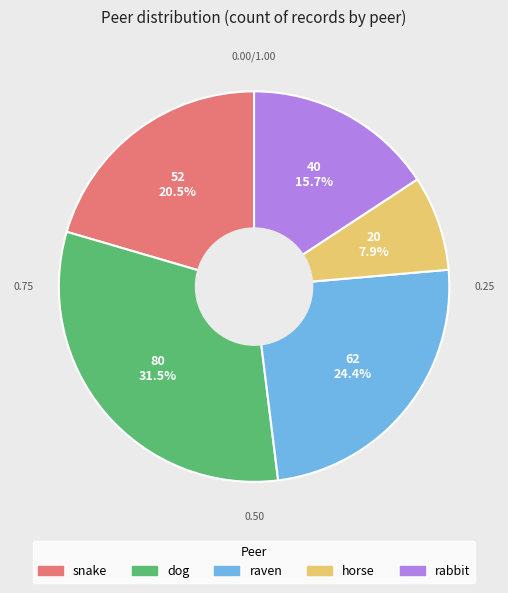

Rank the categories by value from highest to lowest.

dog, raven, snake, rabbit, horse